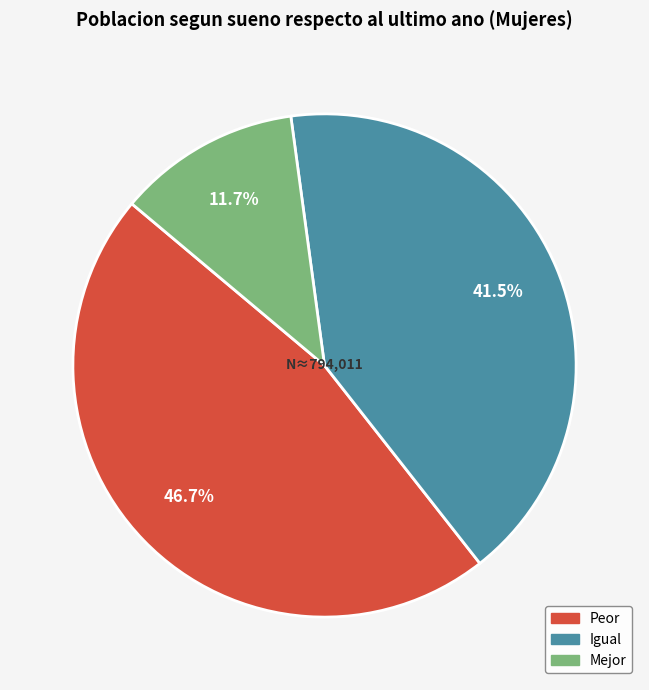

To the nearest percent, what is the difference between the largest and smallest slice percentages?

35%